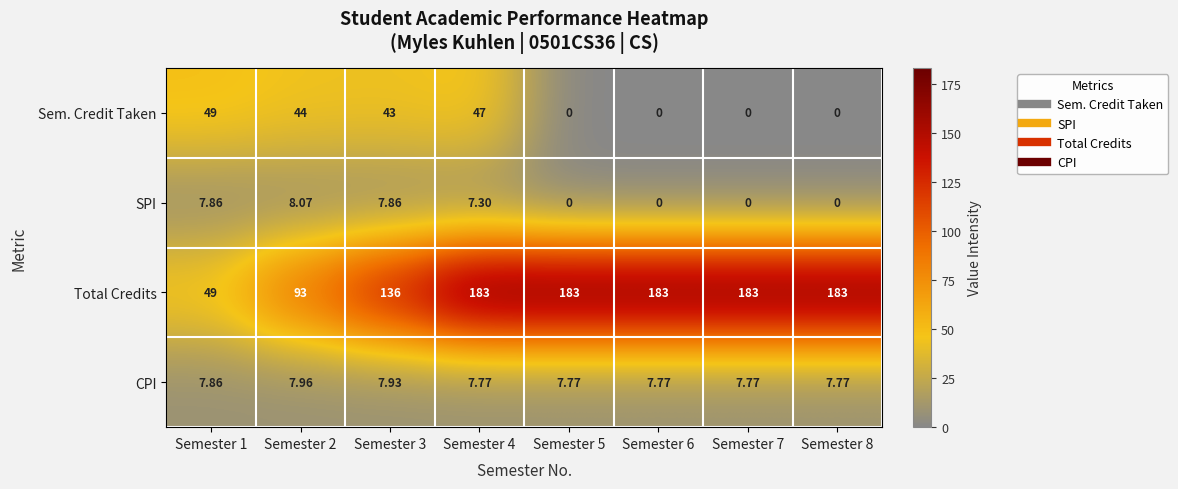

How many series are shown in this chart?

4